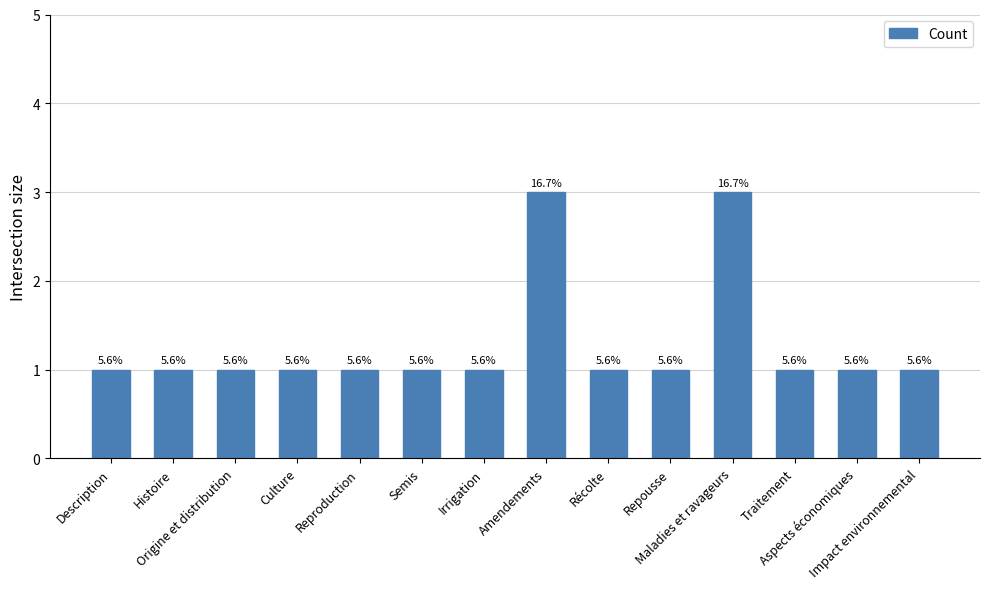

Reading left to right, what are all the values shown in this chart?

Description=1	Histoire=1	Origine et distribution=1	Culture=1	Reproduction=1	Semis=1	Irrigation=1	Amendements=3	Récolte=1	Repousse=1	Maladies et ravageurs=3	Traitement=1	Aspects économiques=1	Impact environnemental=1